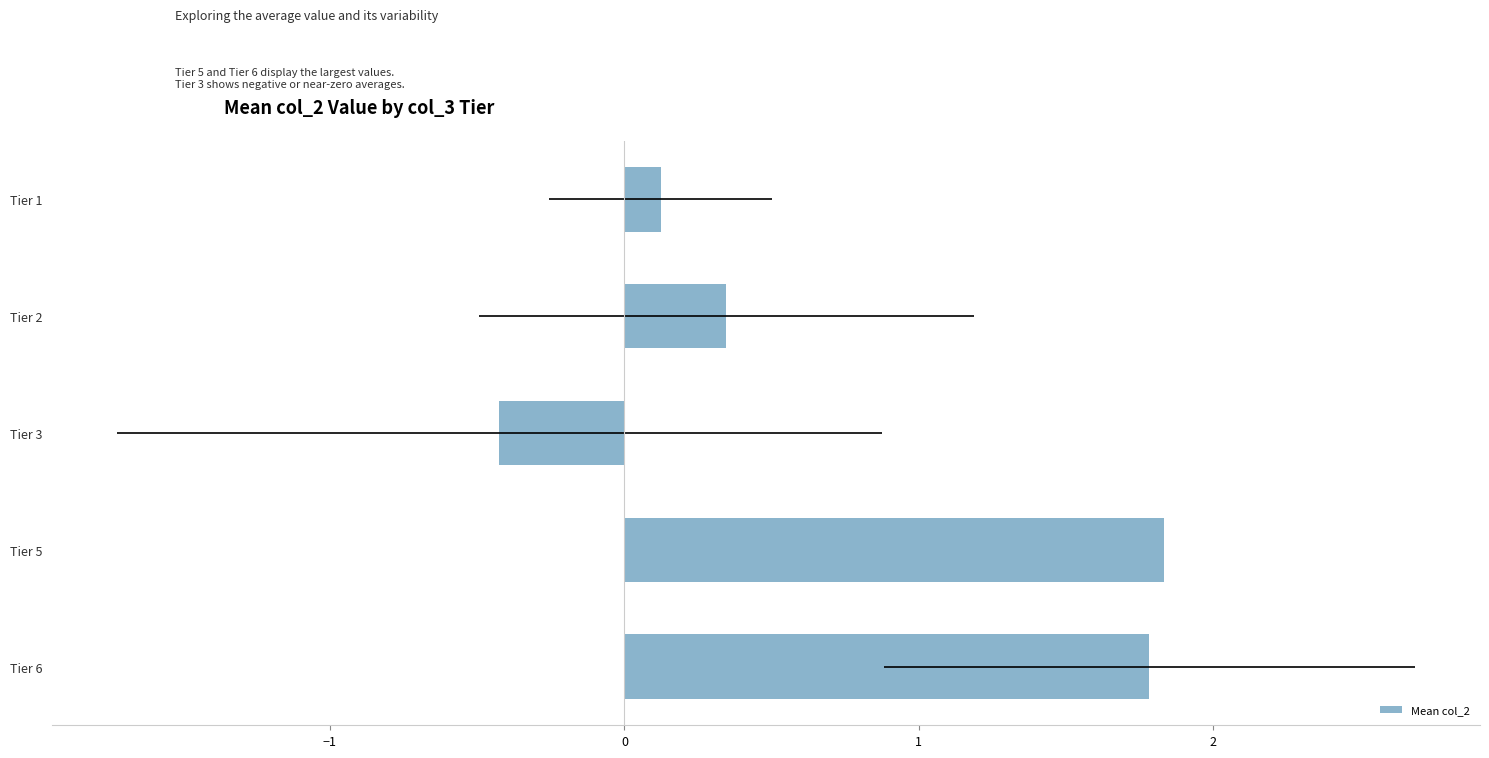

How many bars are there in total?

5